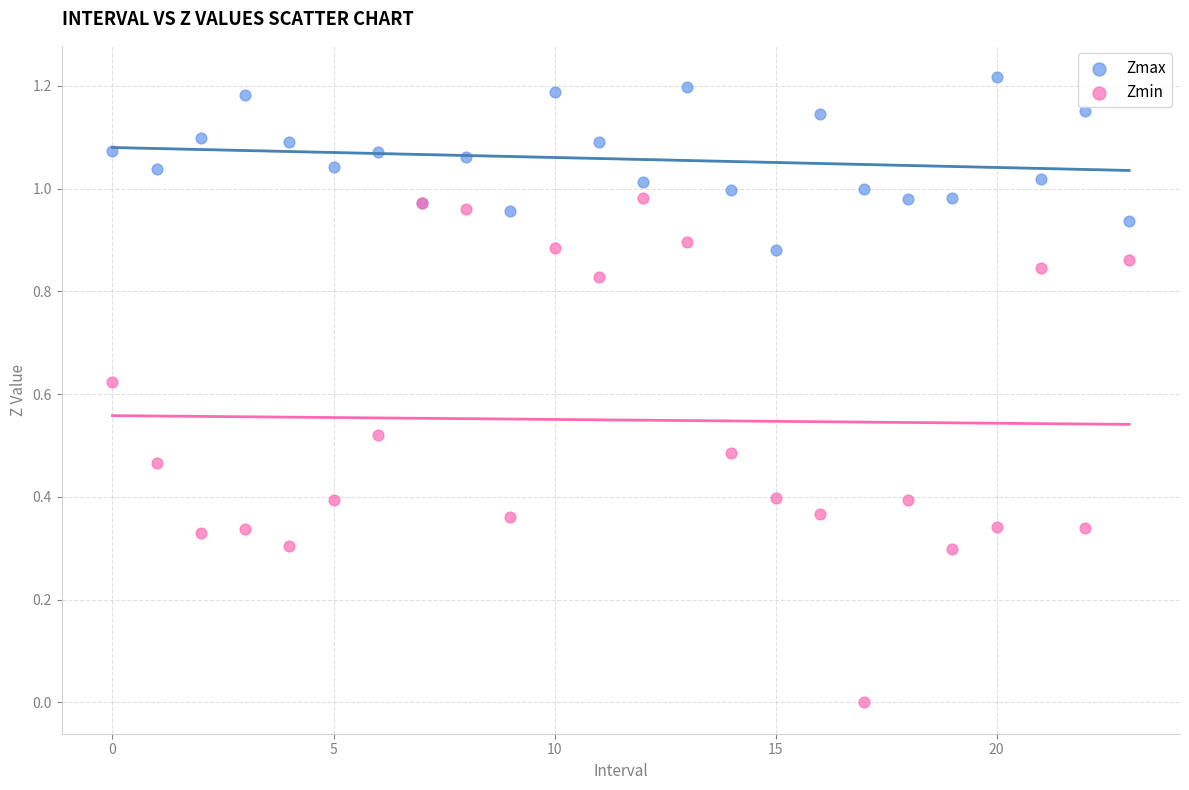

Which series reaches the maximum Y coordinate?

Zmax